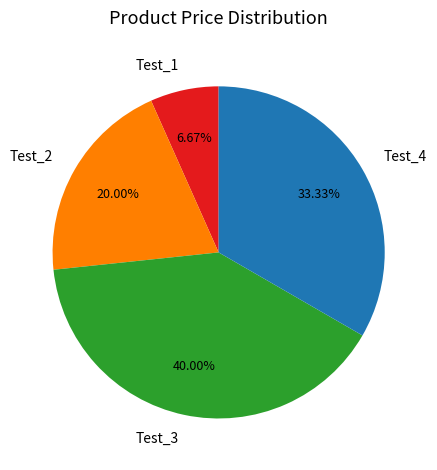

Which category has the smallest portion of the pie?

Test_1